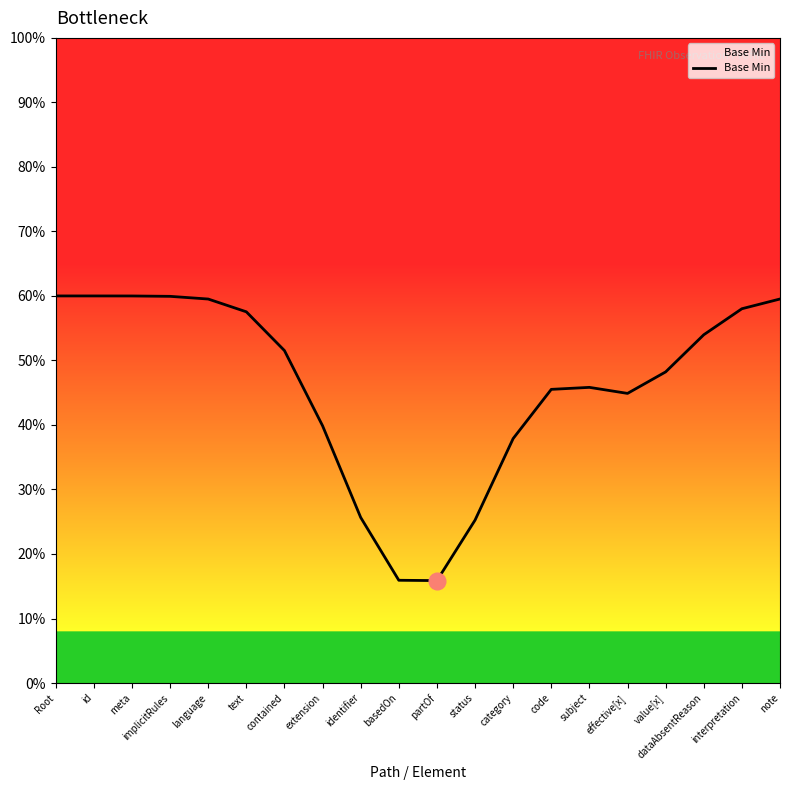

Which category has the highest value across all series?

Root